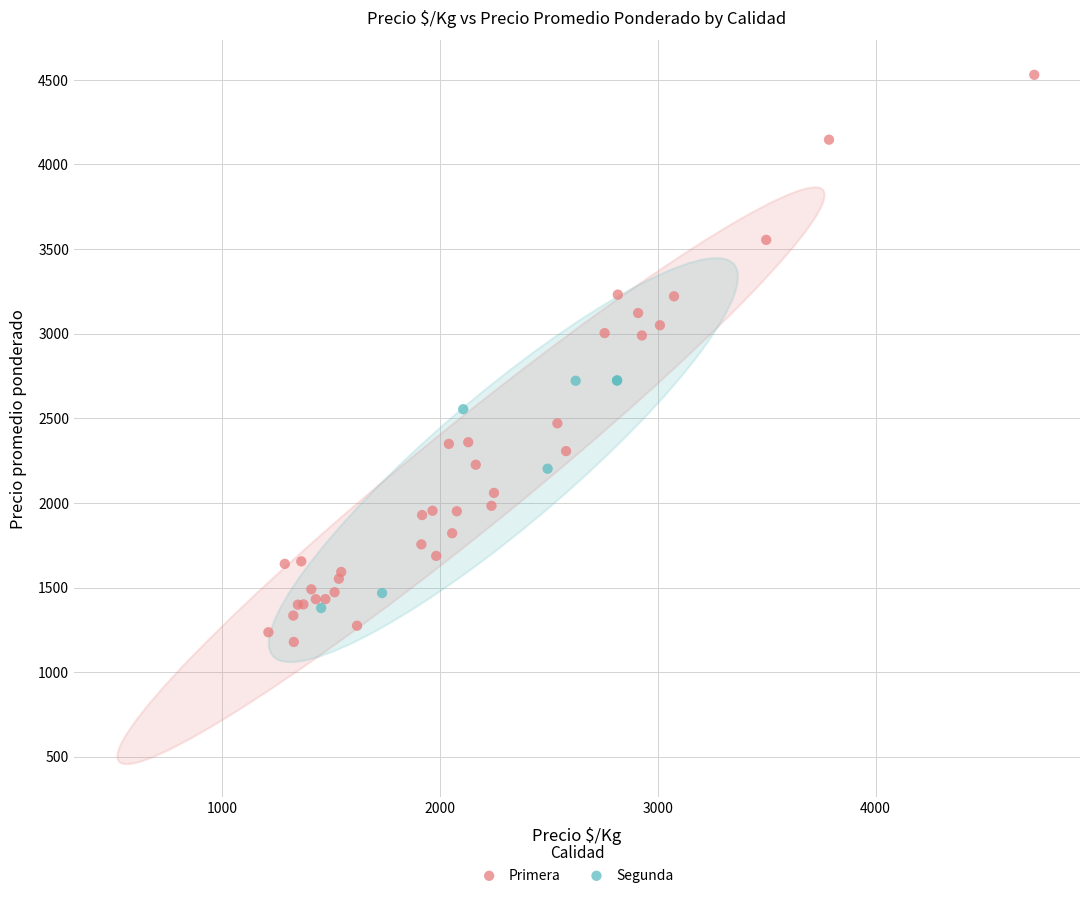

Which series reaches the maximum Y coordinate?

Primera